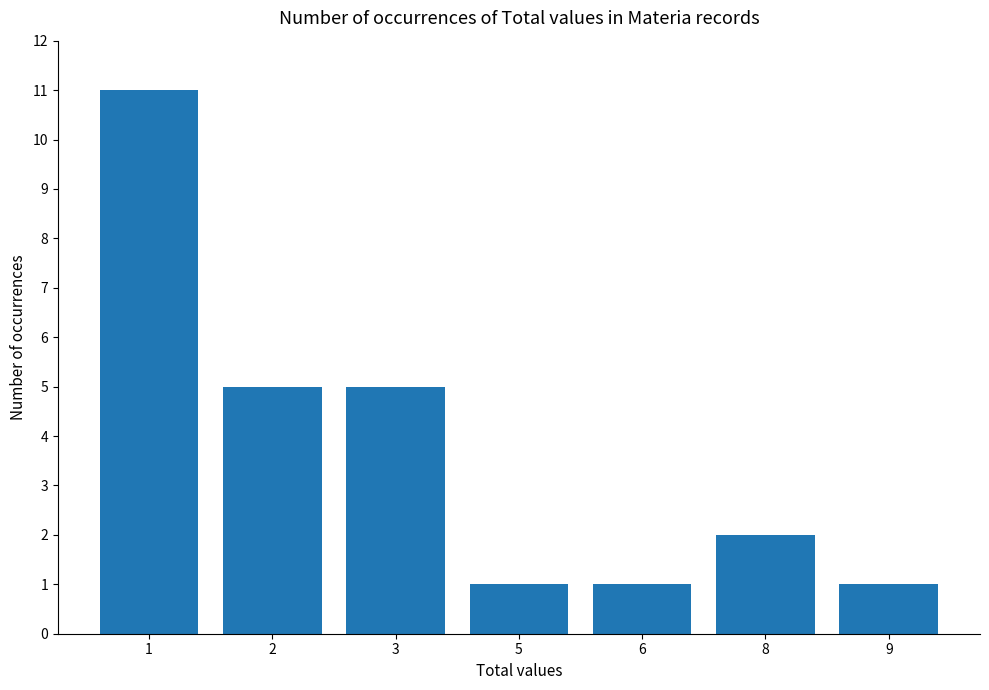

What is the ratio of the value at 3 to the value at 5?

5.0